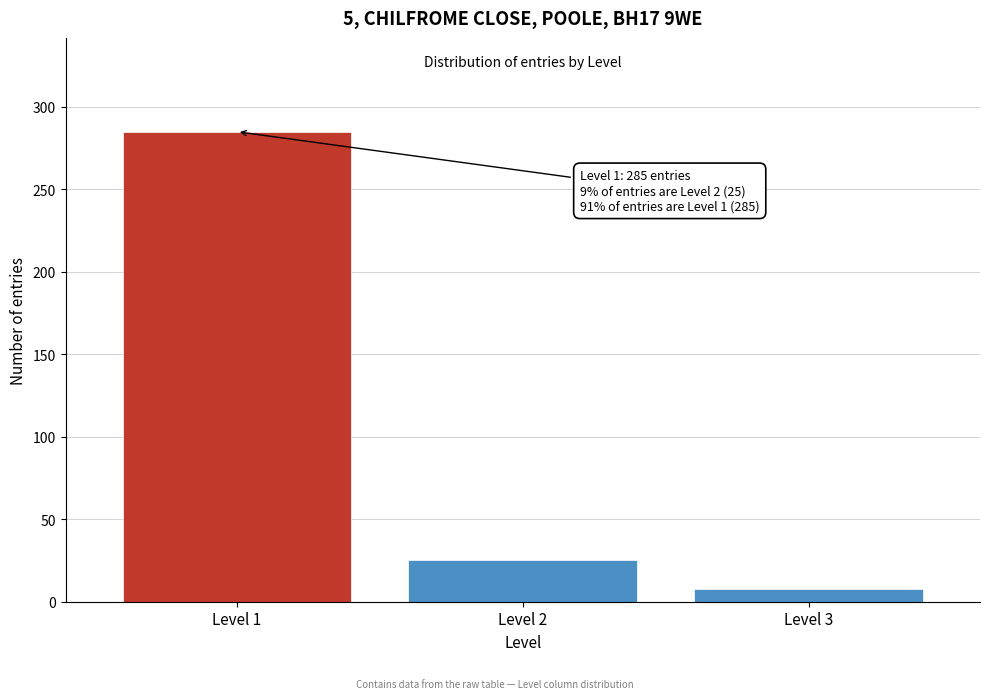

Reading right to left, extract all data points from this chart.

8	25	285